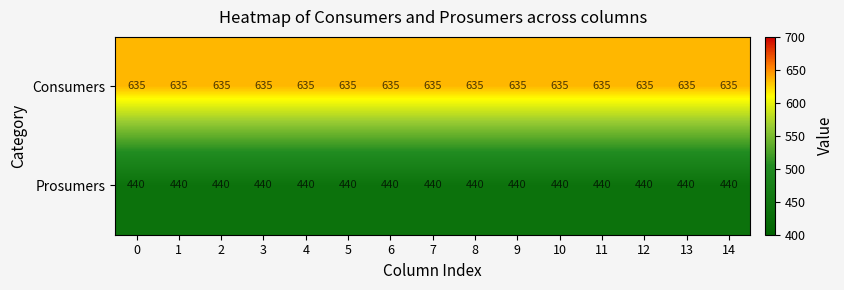

True or false: Consumers has a value of 635 at 7.

True